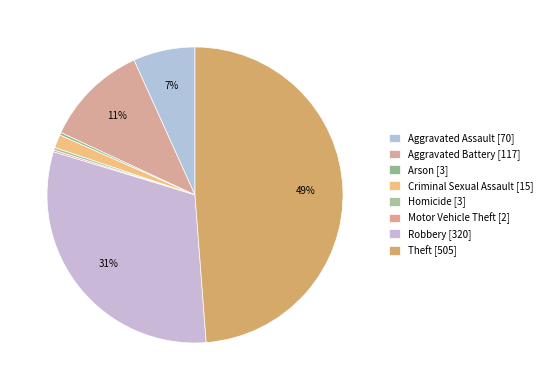

Does Criminal Sexual Assault account for over 50% of the chart?

No